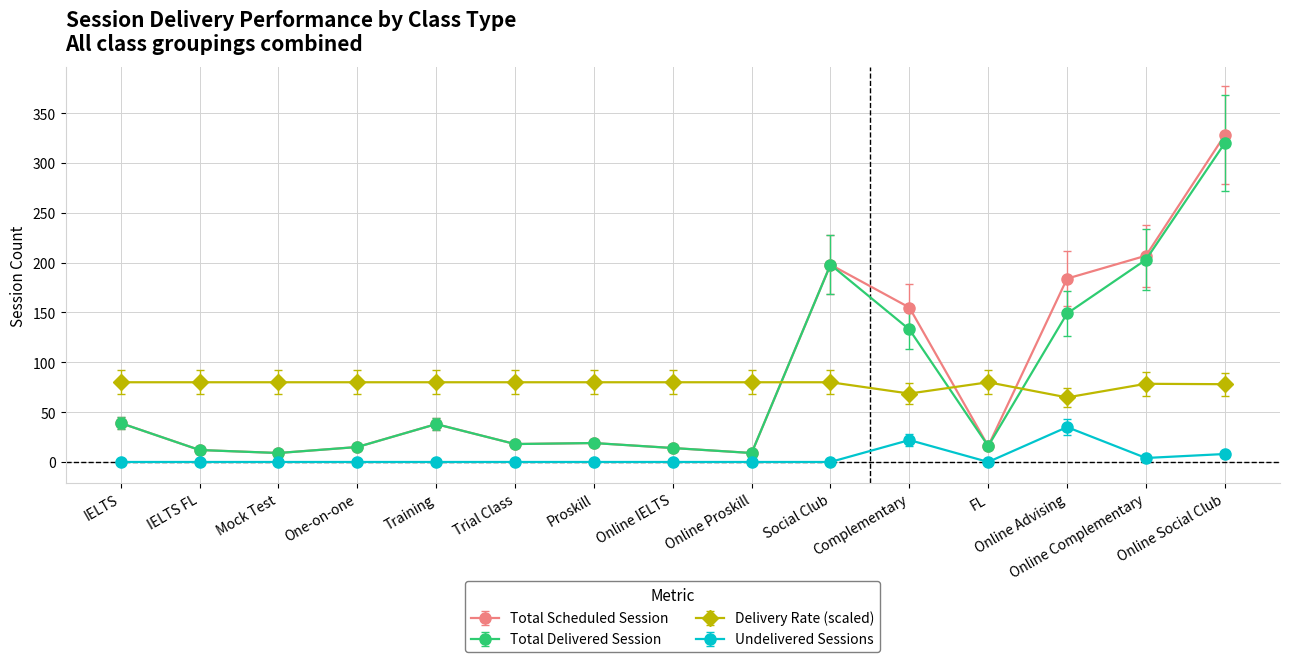

True or false: Total Scheduled Session and Total Delivered Session cross at least once.

False